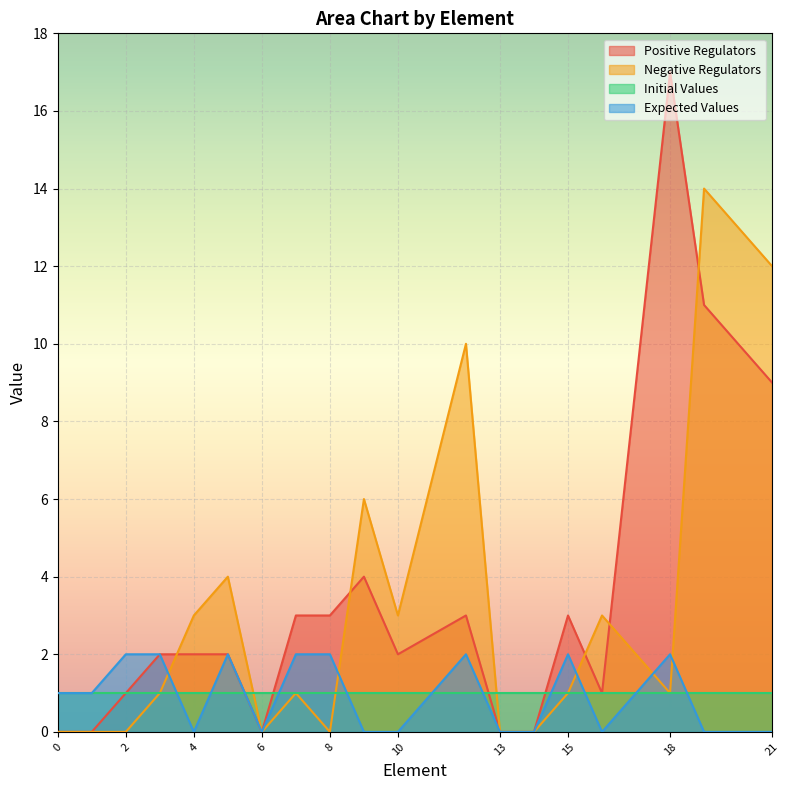

At which category is the sum across all series the highest?

19